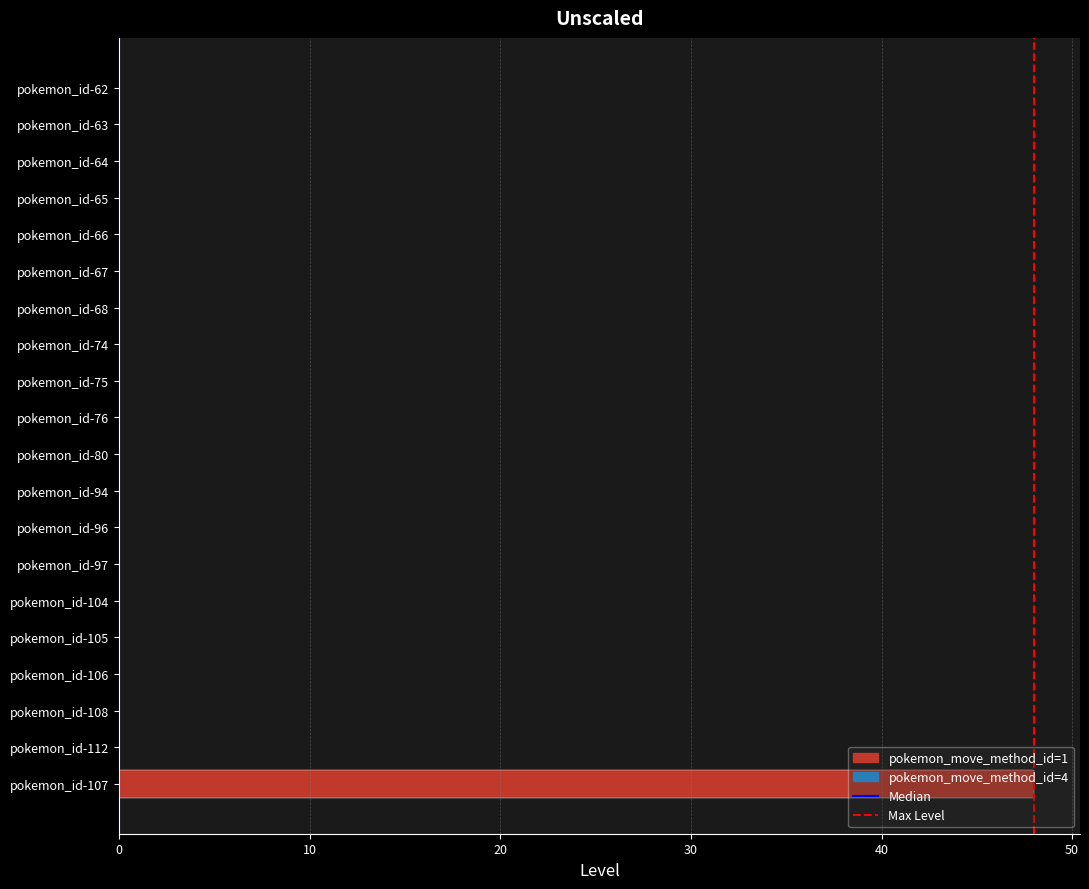

At which category does the chart reach its peak across all series?

pokemon_id-107